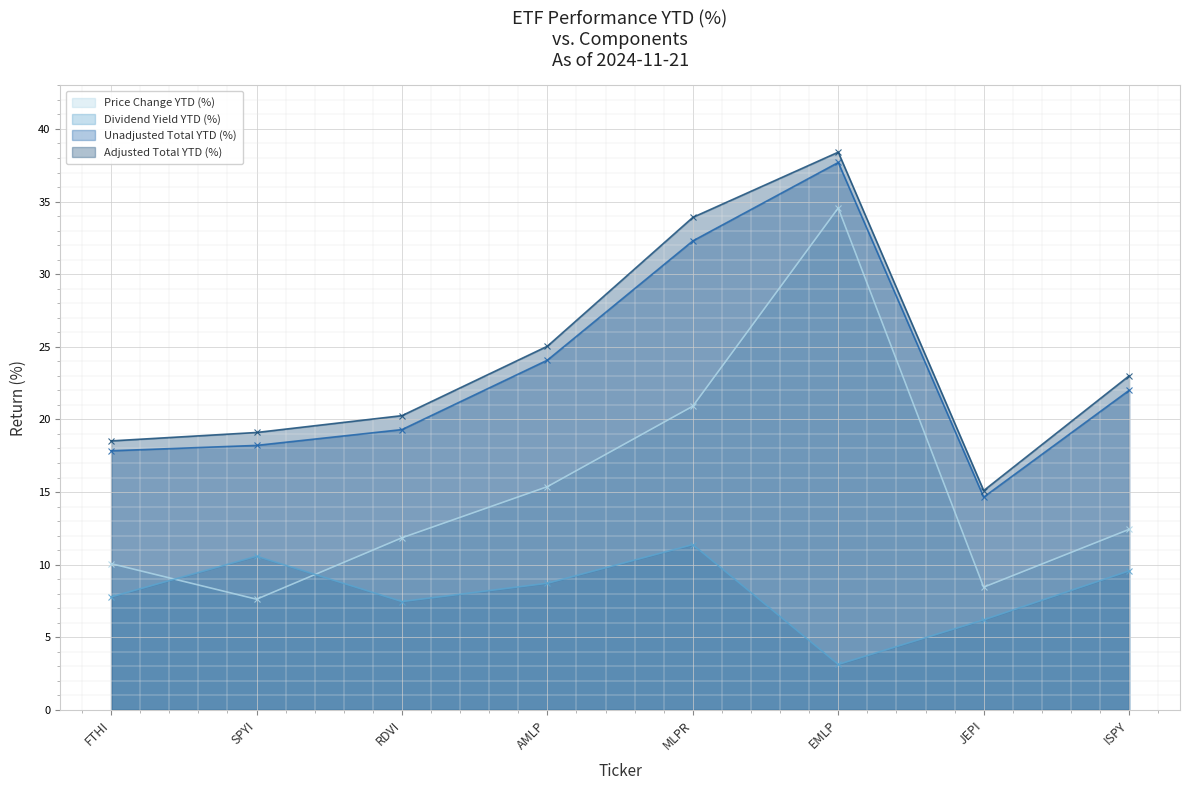

At which label does Adjusted Total YTD (%) reach its minimum?

JEPI